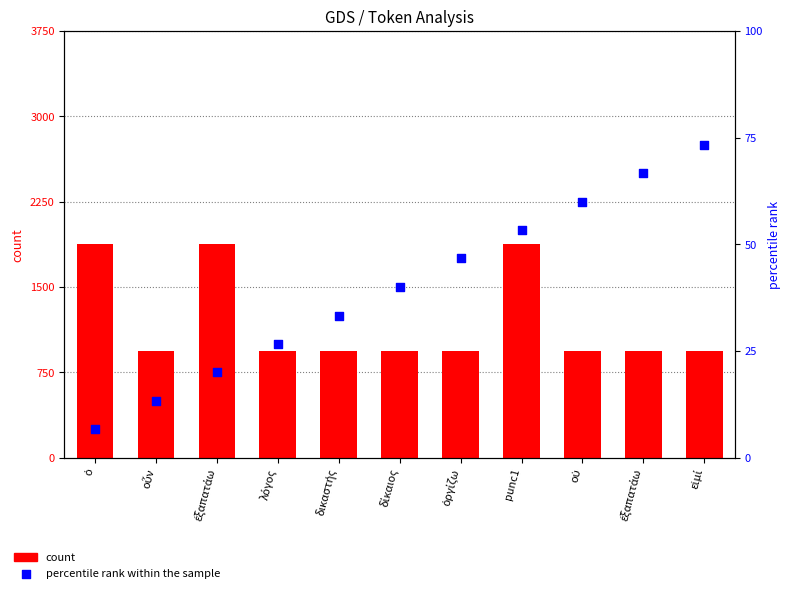

At which category is the sum across all series the highest?

εἰμί